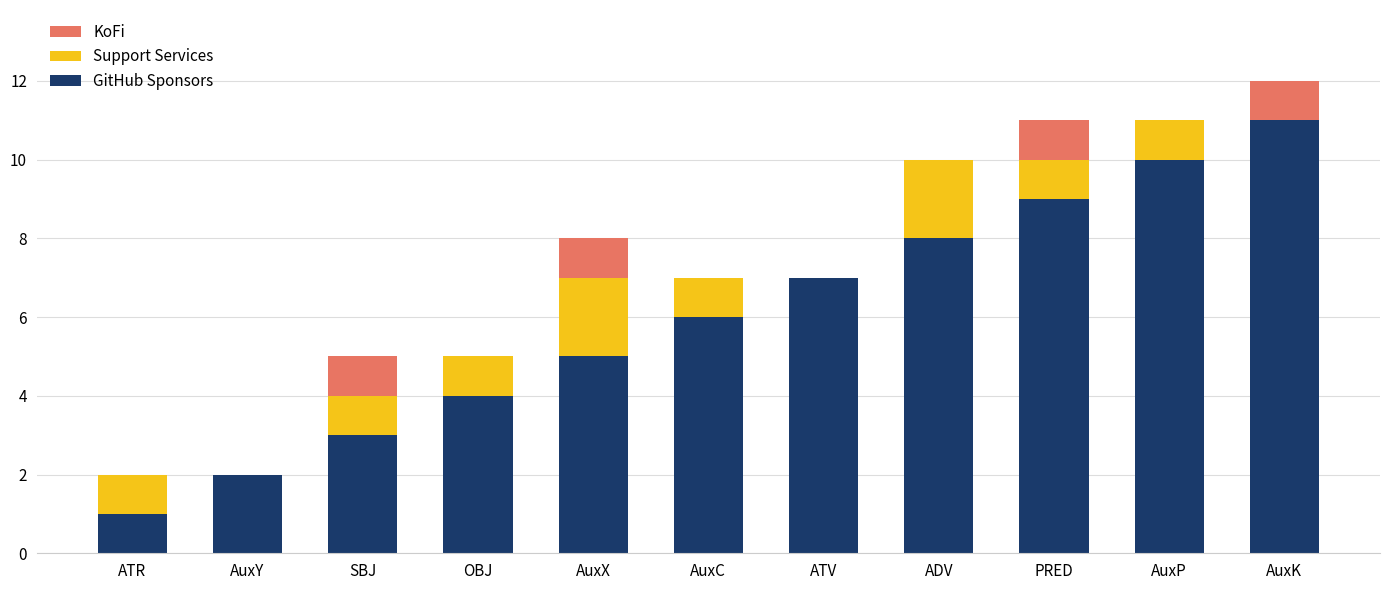

At which category is the sum across all series the highest?

AuxK